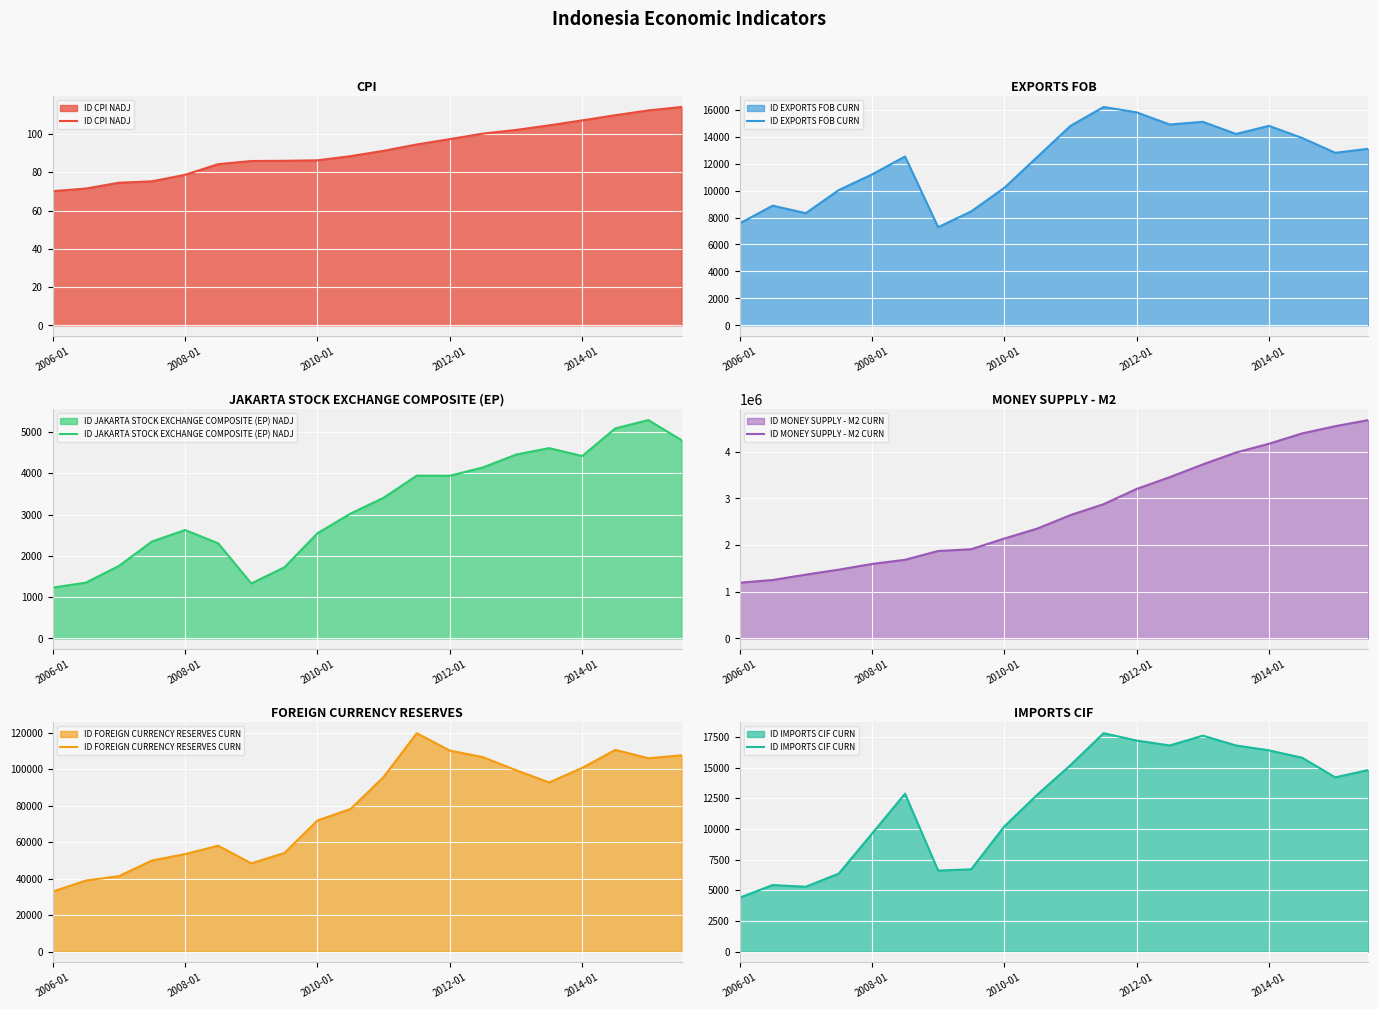

How many values in the ID IMPORTS CIF CURN series exceed 14200?

10